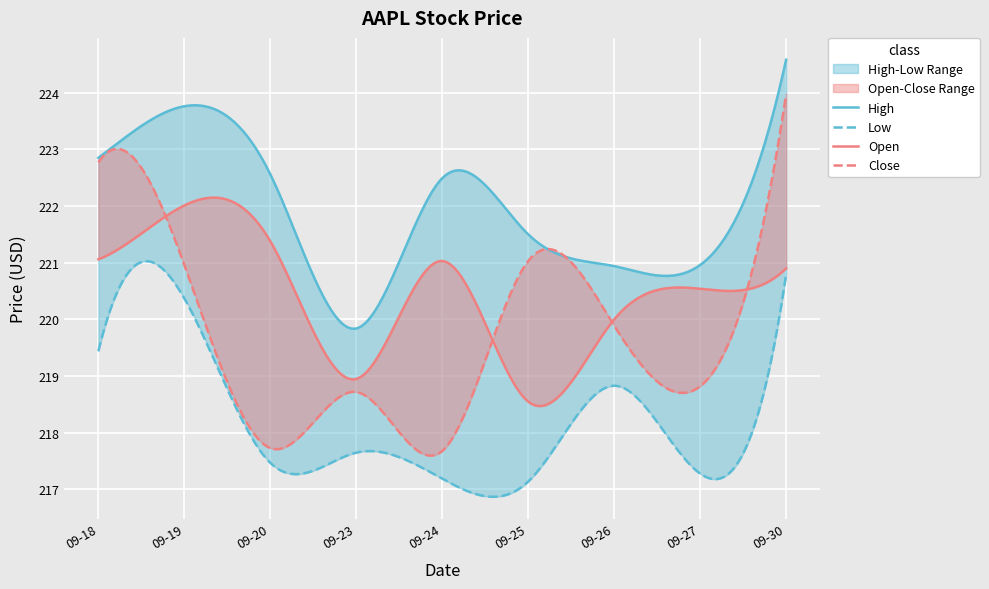

How many lines are shown in the chart?

4